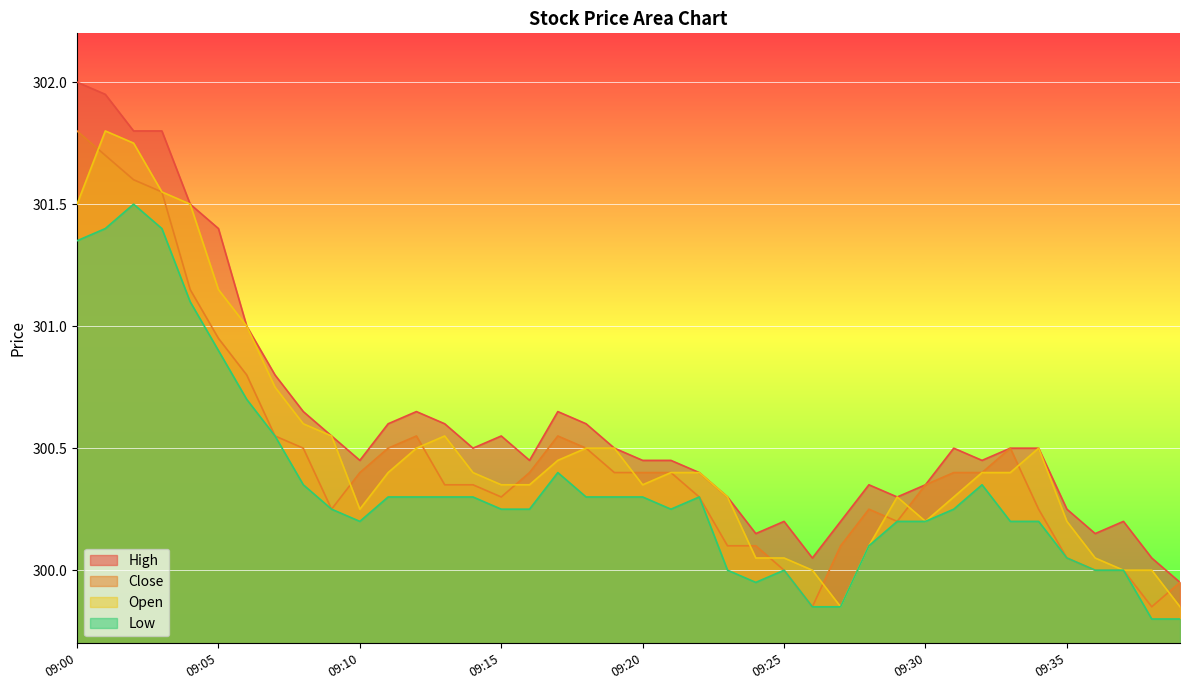

Between 09:11 and 09:31, which is larger?

09:11